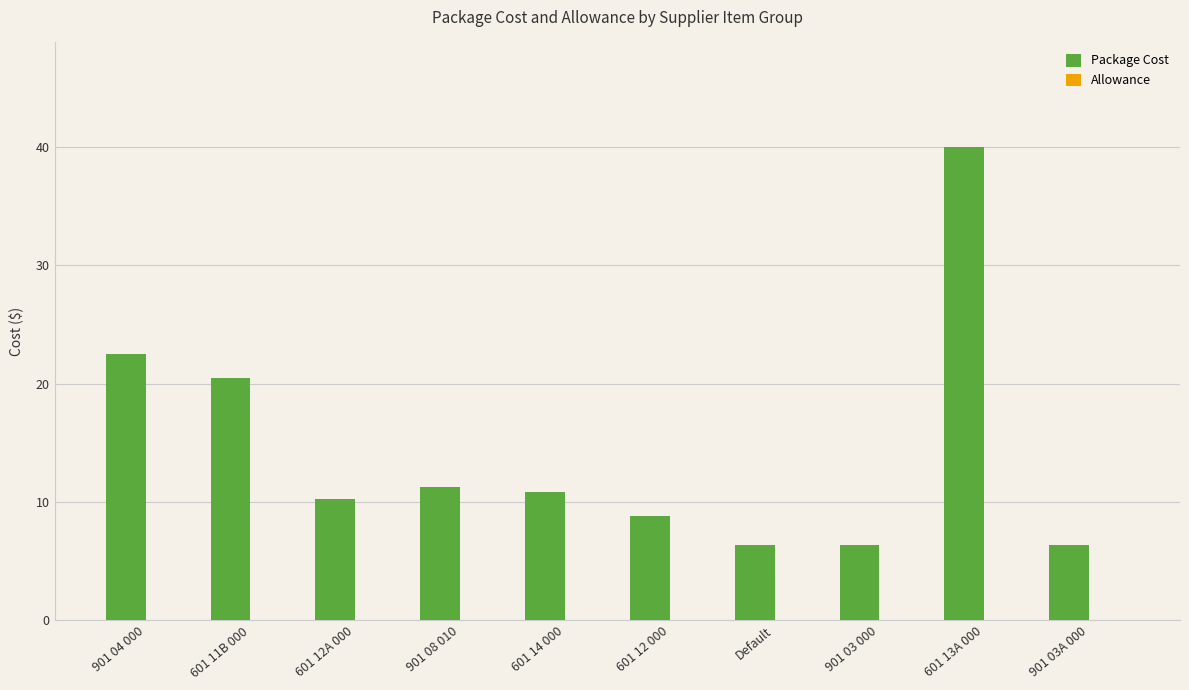

What position from the left is 901 04 000?

1